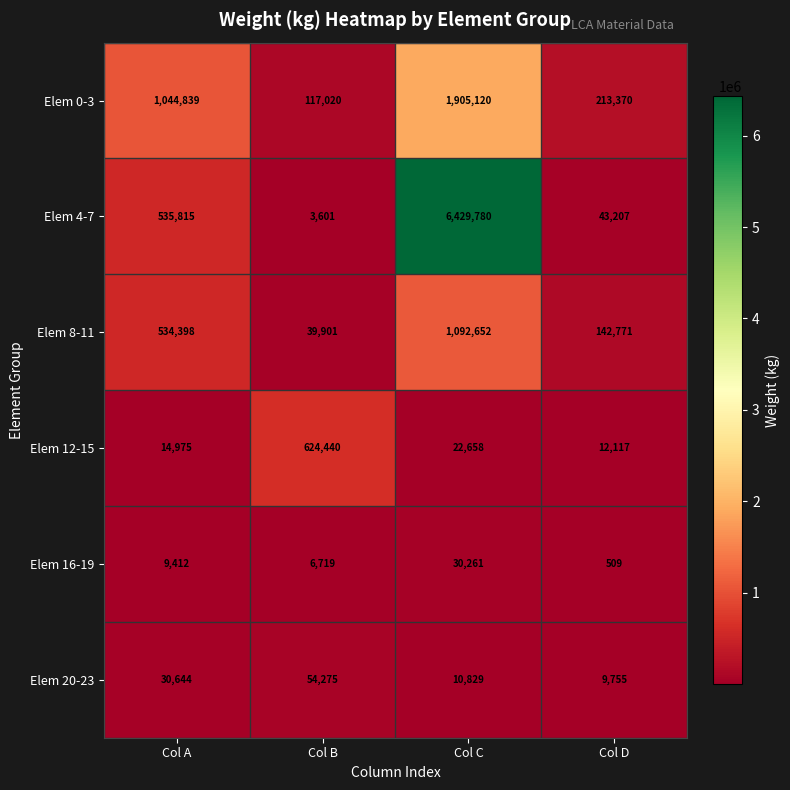

Which label corresponds to the smallest value in the chart?

Col D